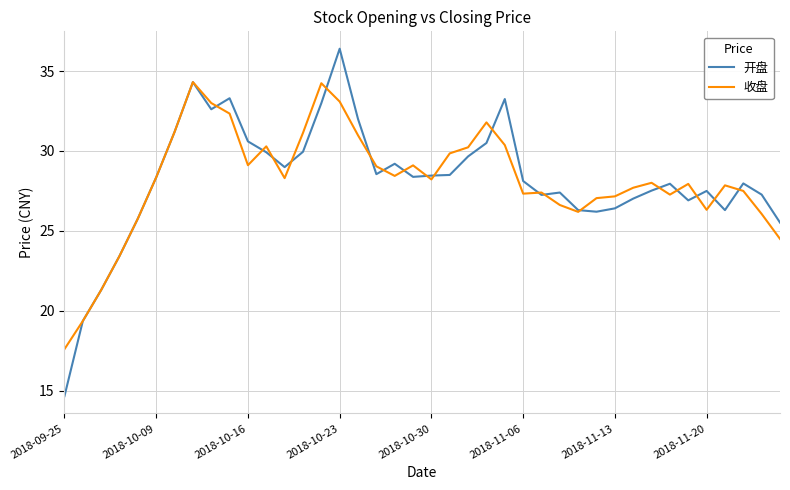

List the series in order of their peak value, highest first.

开盘, 收盘